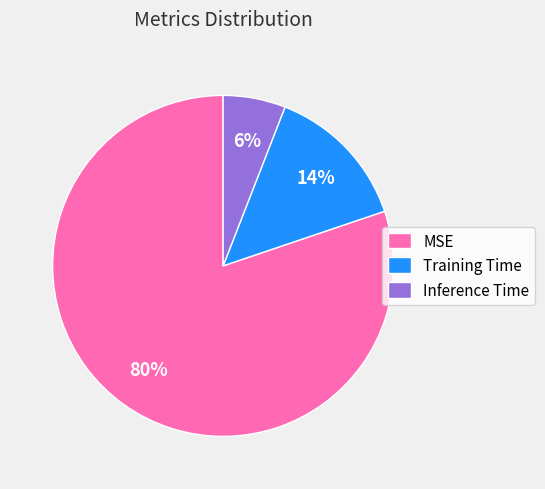

Which category has the smallest portion of the pie?

Inference Time